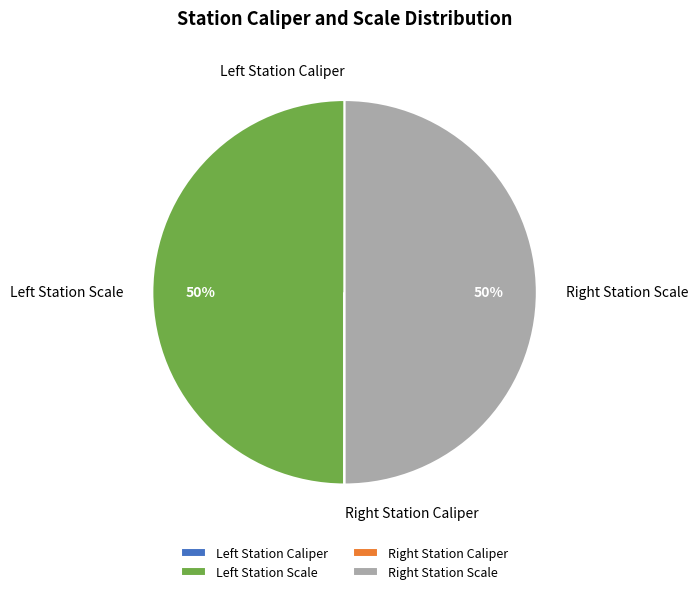

To the nearest percent, what is the difference between the largest and smallest slice percentages?

50%